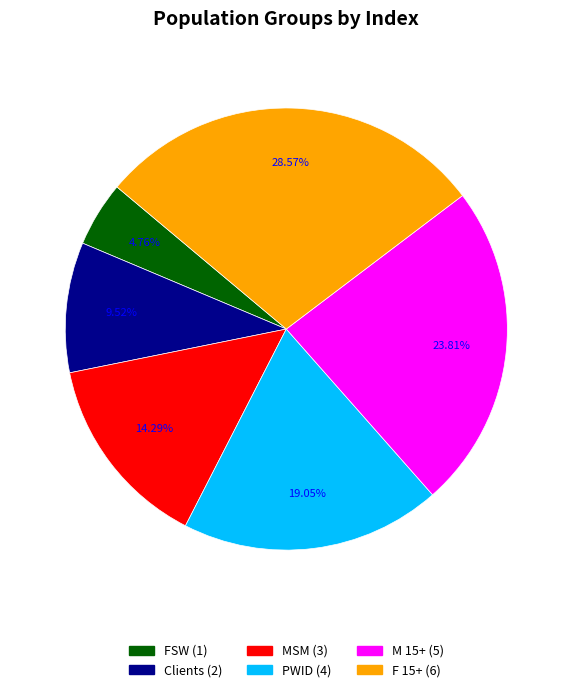

Which slice is the largest?

F 15+